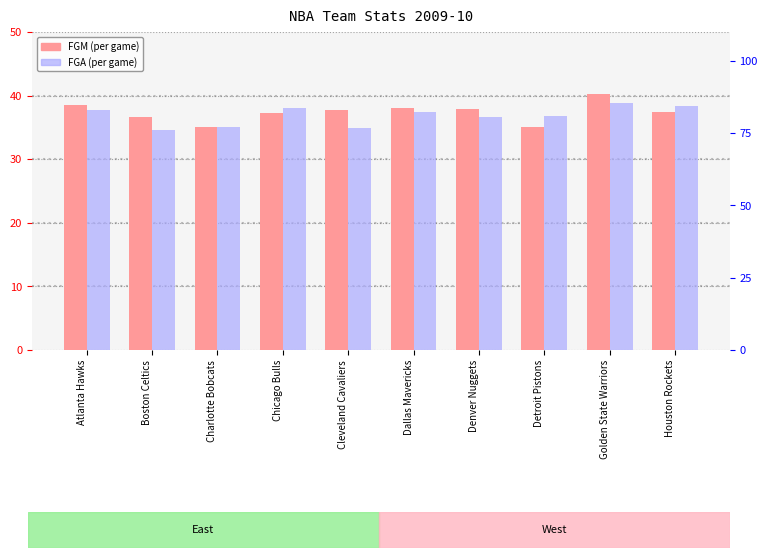

Which category has the highest value in the FGA series?

Golden State Warriors